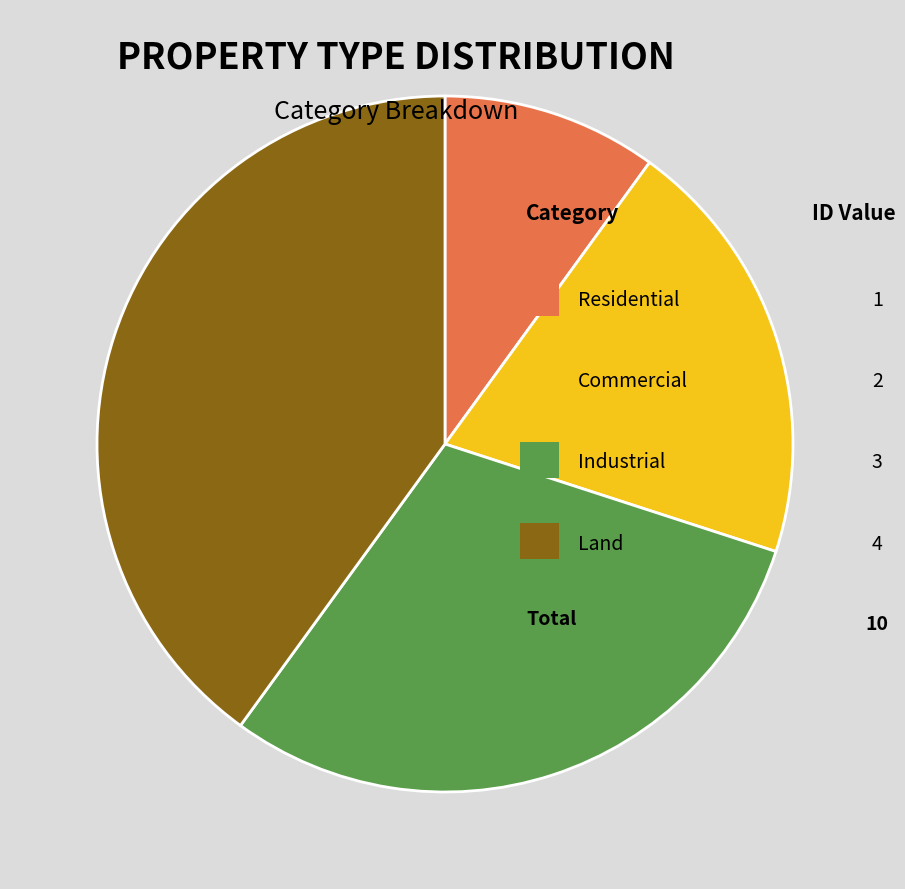

Is there any slice that represents more than half of the pie?

No